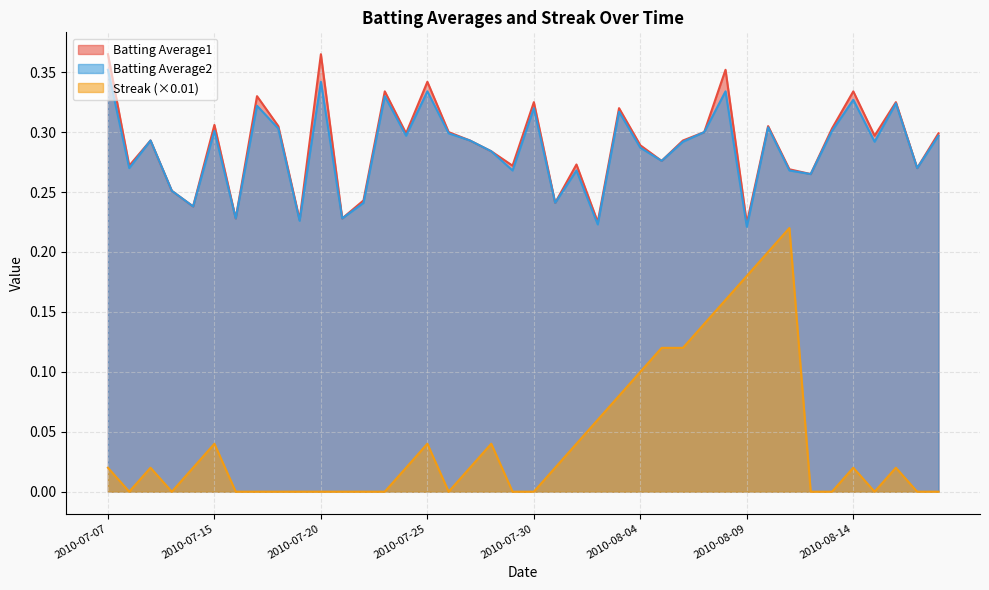

What is the greatest value displayed?

0.4